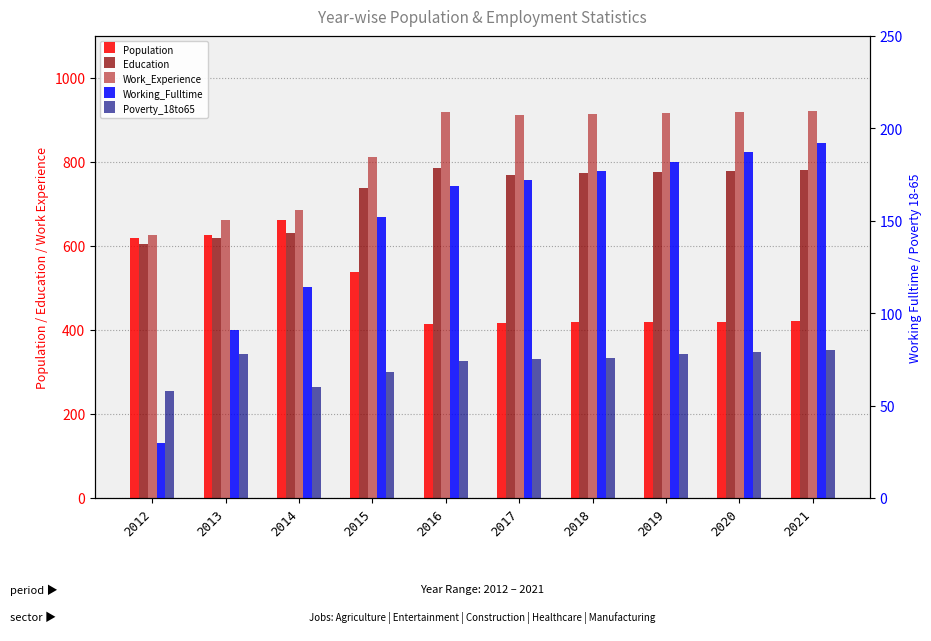

The value of Population at 2016 is 247. True or false?

False